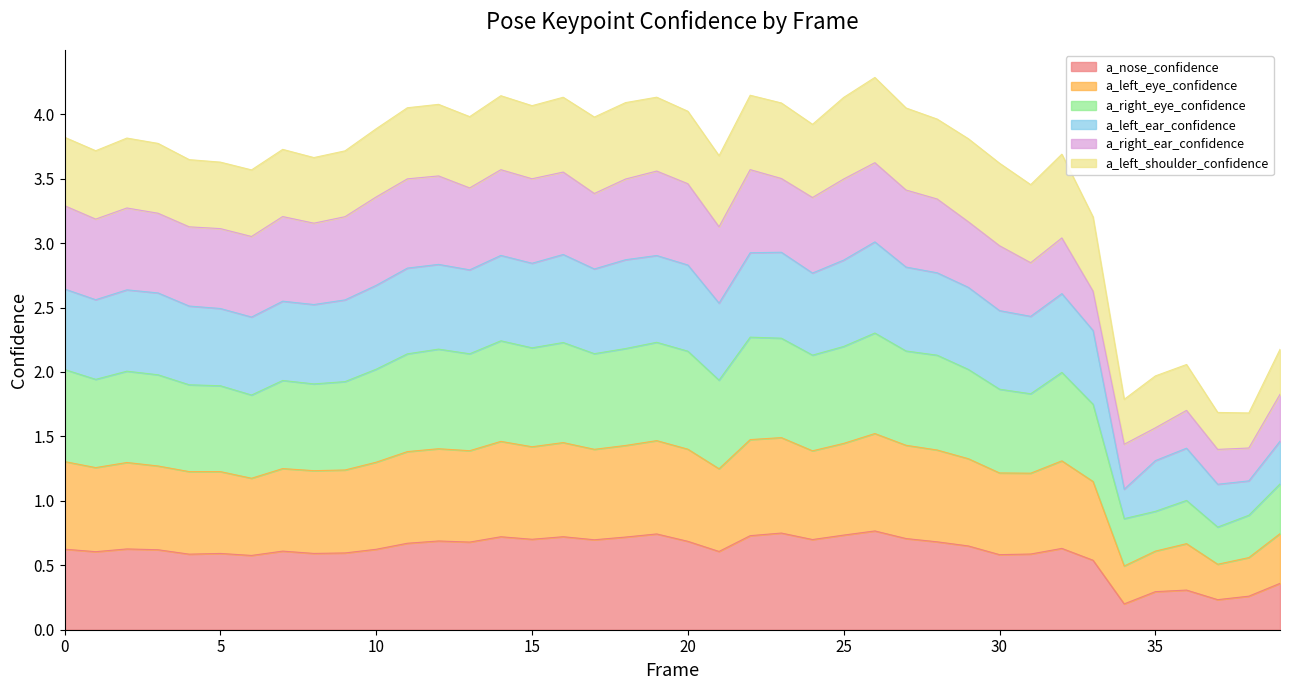

What is the total value across all series at 25?

4.1